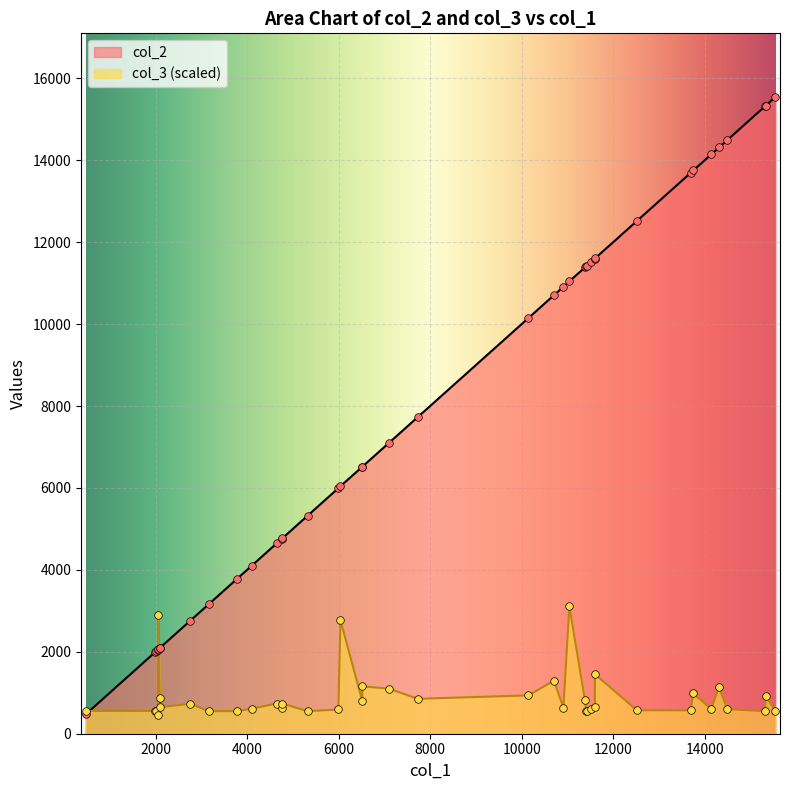

Which series has the largest total across all categories?

col_2